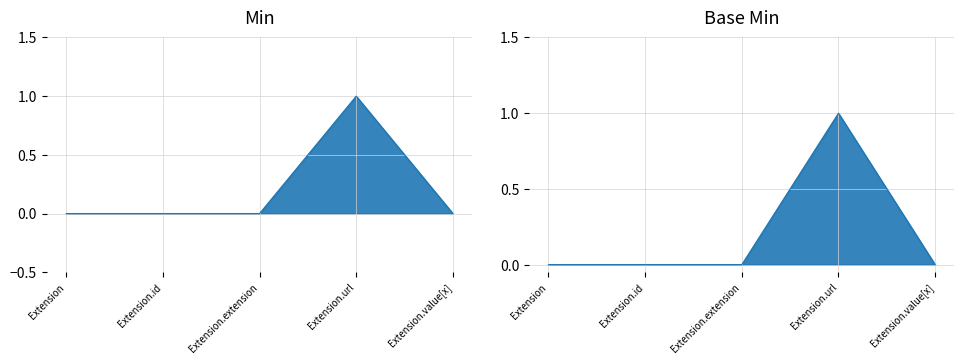

At which category is the sum across all series the highest?

Extension.url